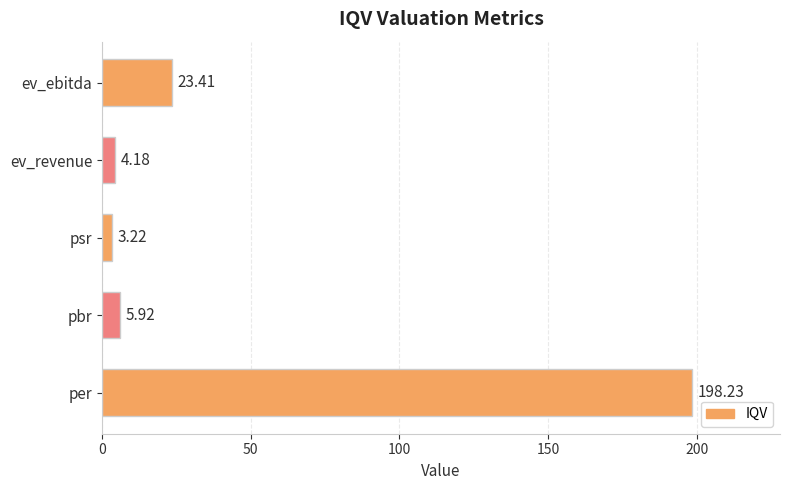

What is the sum of all values?

235.0